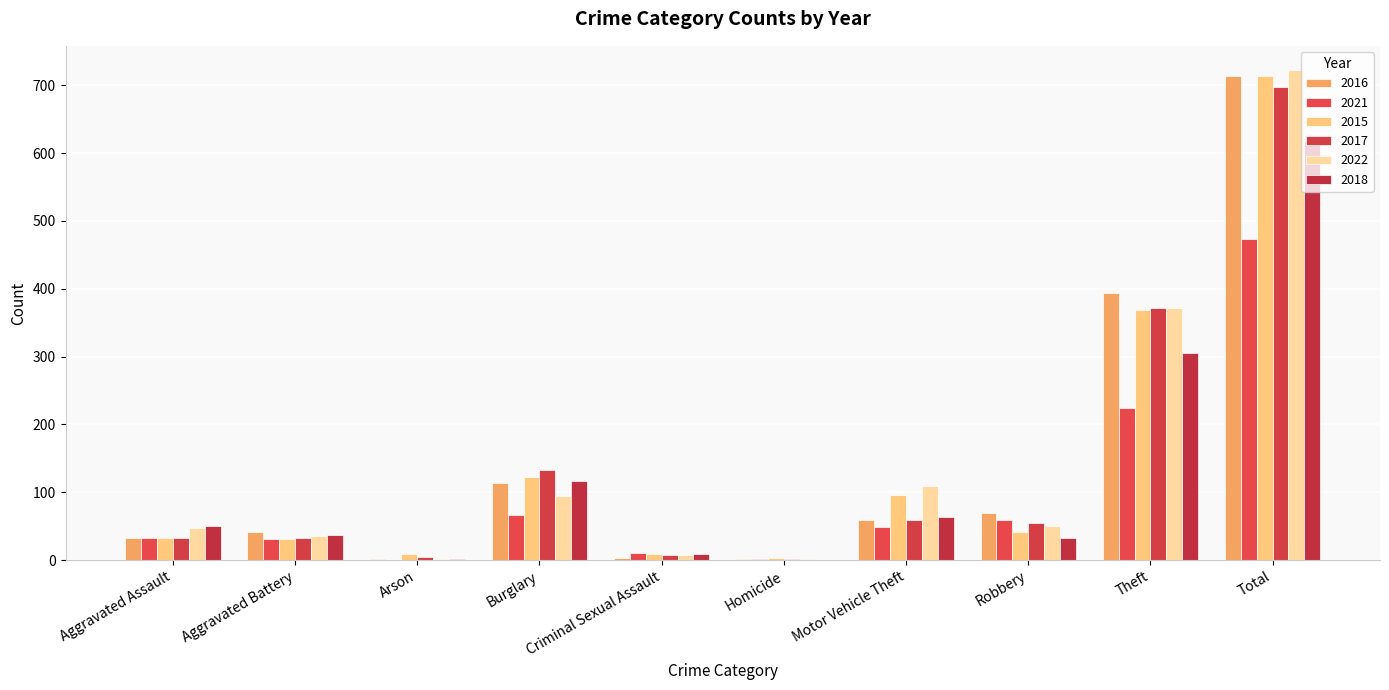

How many groups of bars are there?

10